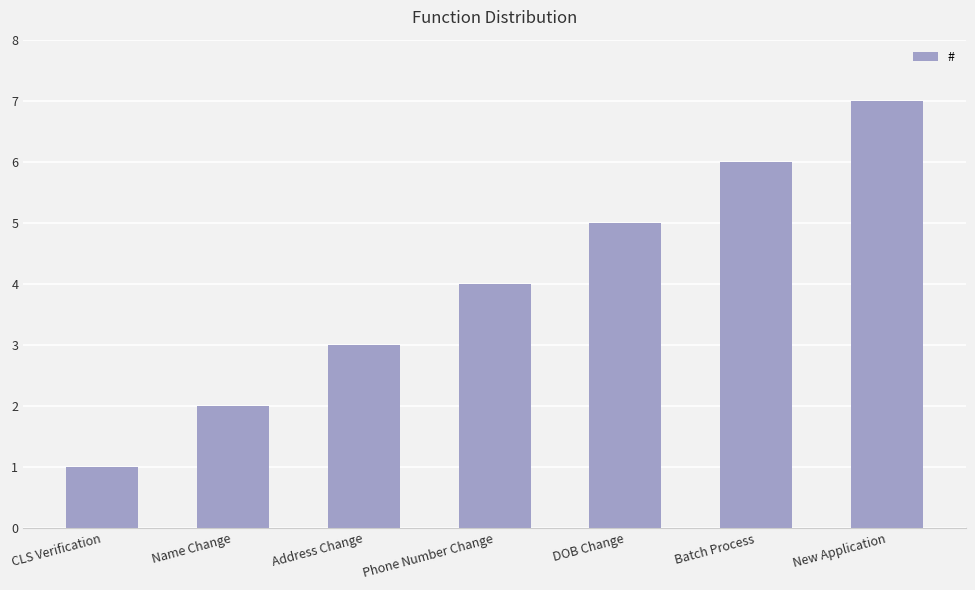

At which category does the chart reach its peak across all series?

New Application